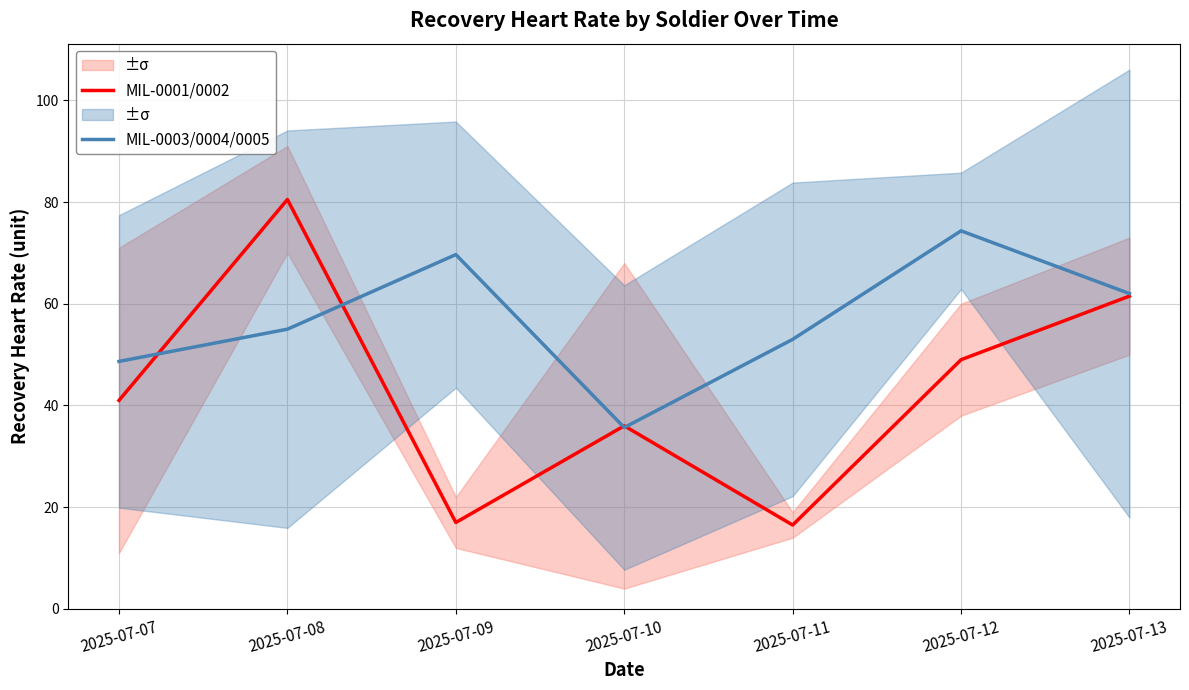

The value of MIL-0001/0002 at 2025-07-07 is 41.0. True or false?

True